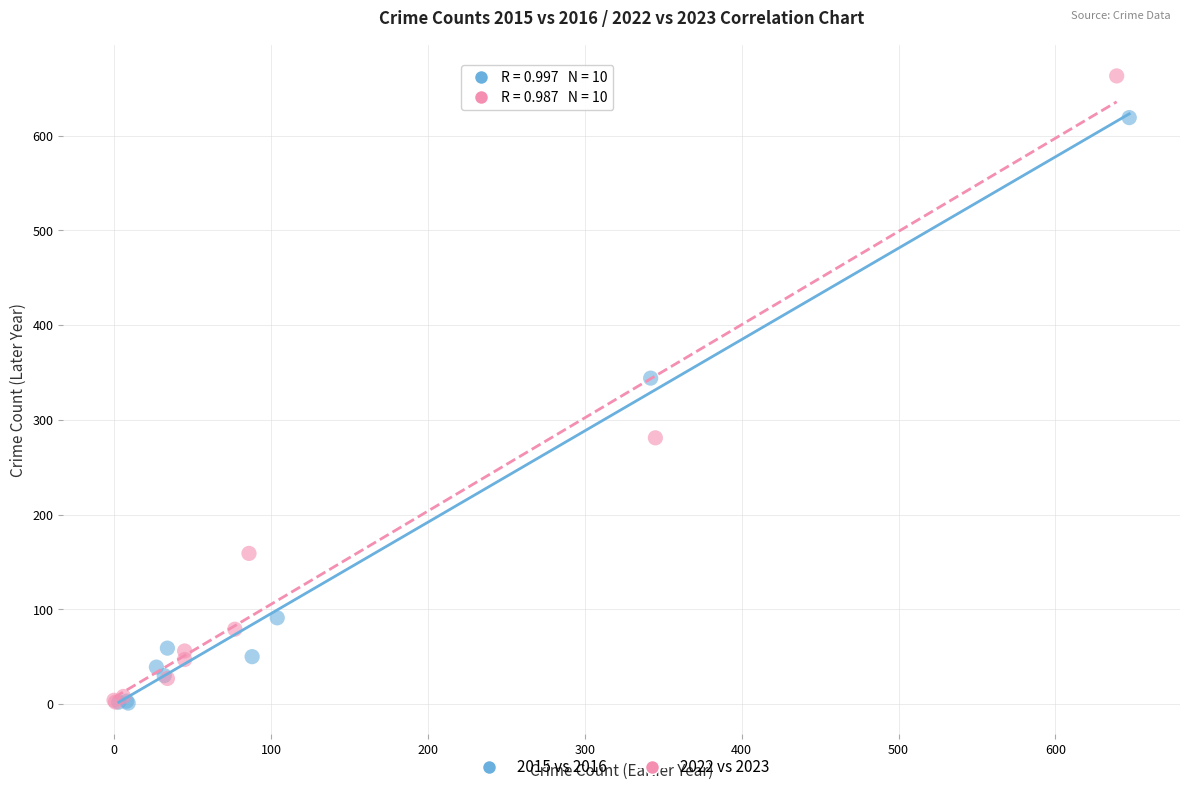

Which series reaches the maximum Y coordinate?

2022 vs 2023